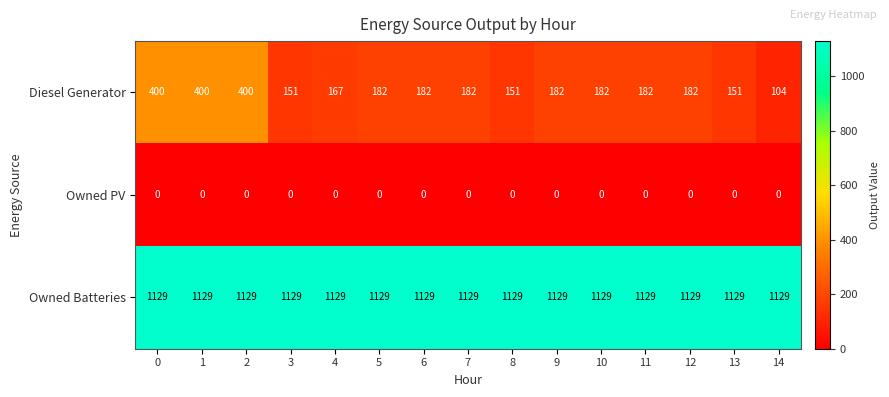

The Diesel Generator series shows 275 at 7. True or false?

False